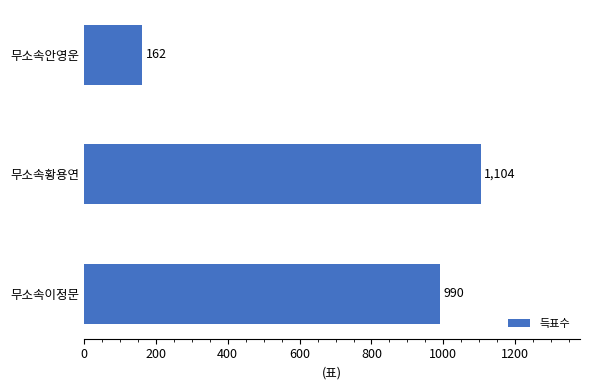

Count the number of data series in this chart.

1